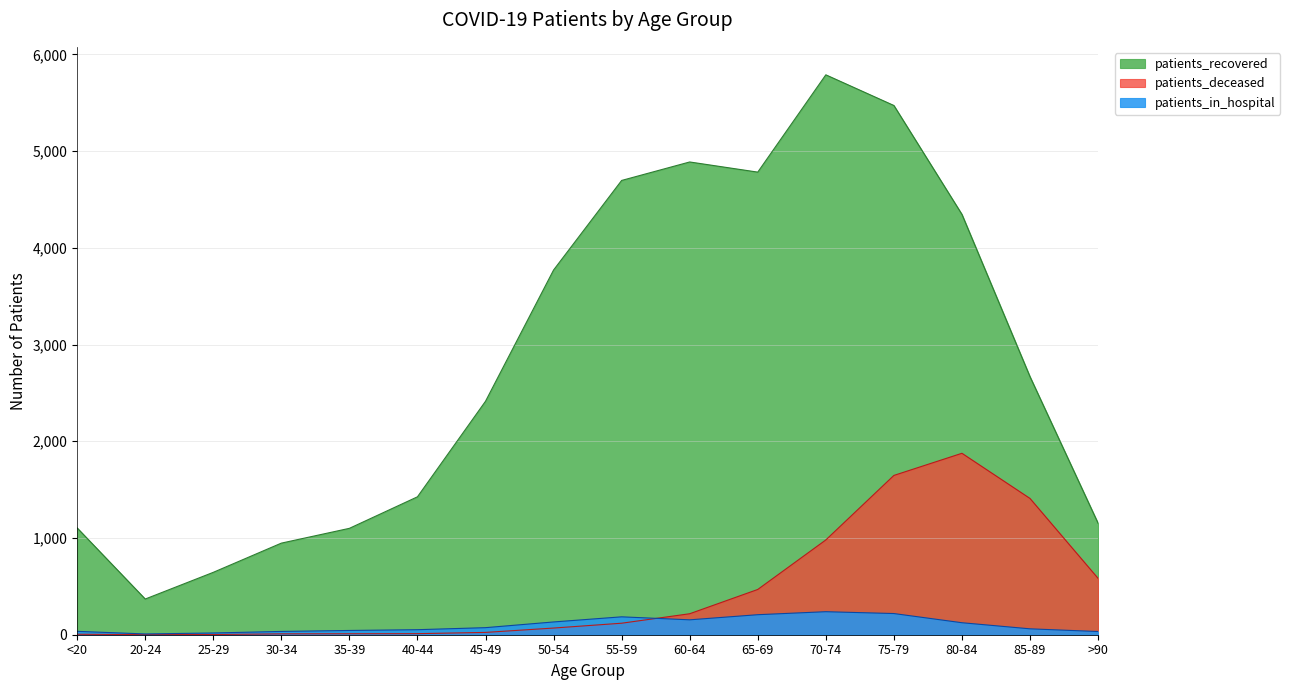

Which series changed the most between <20 and 25-29?

patients_recovered